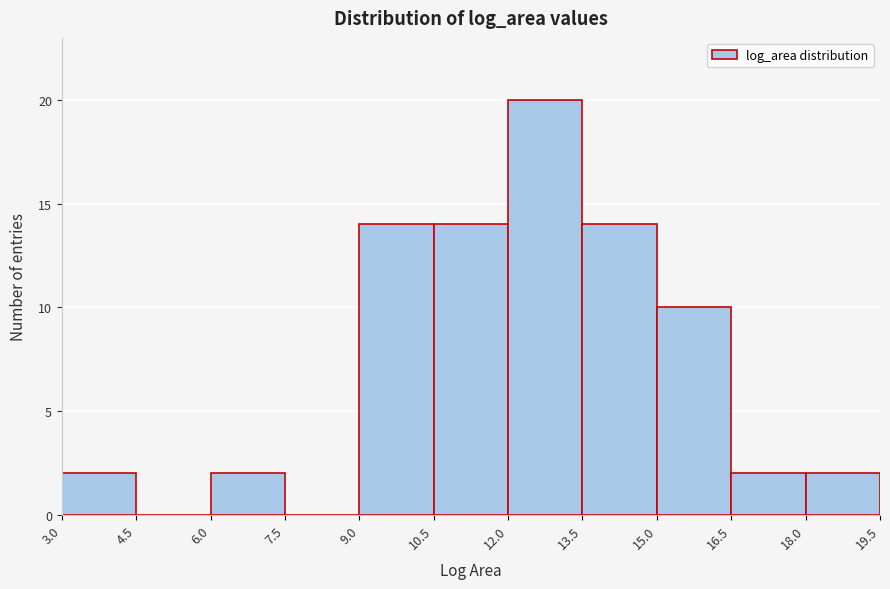

Which range on the x-axis has the tallest bar?

12.0 to 13.5